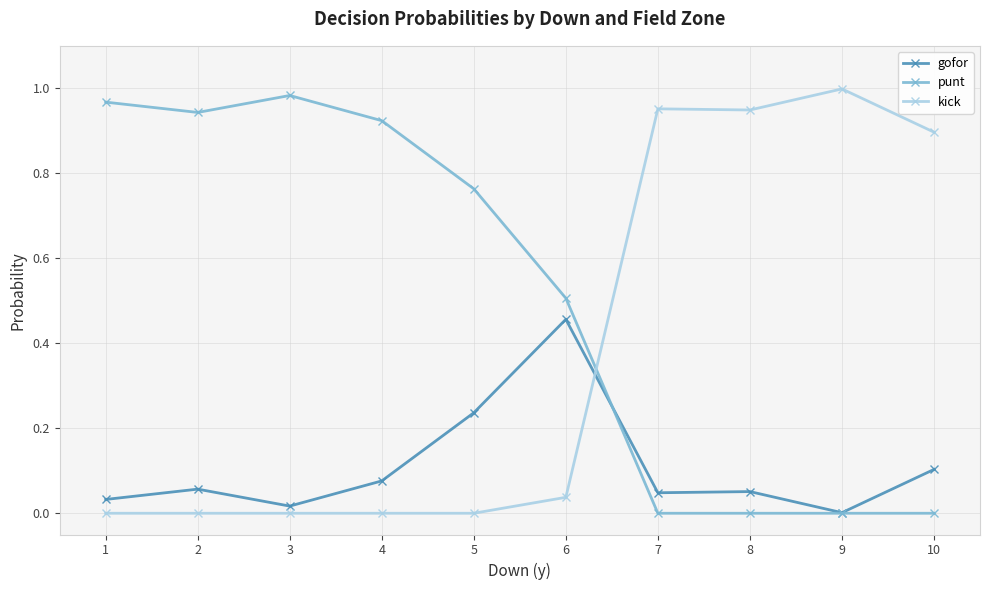

Is the value of punt at 3 greater than the value of gofor at 7?

Yes